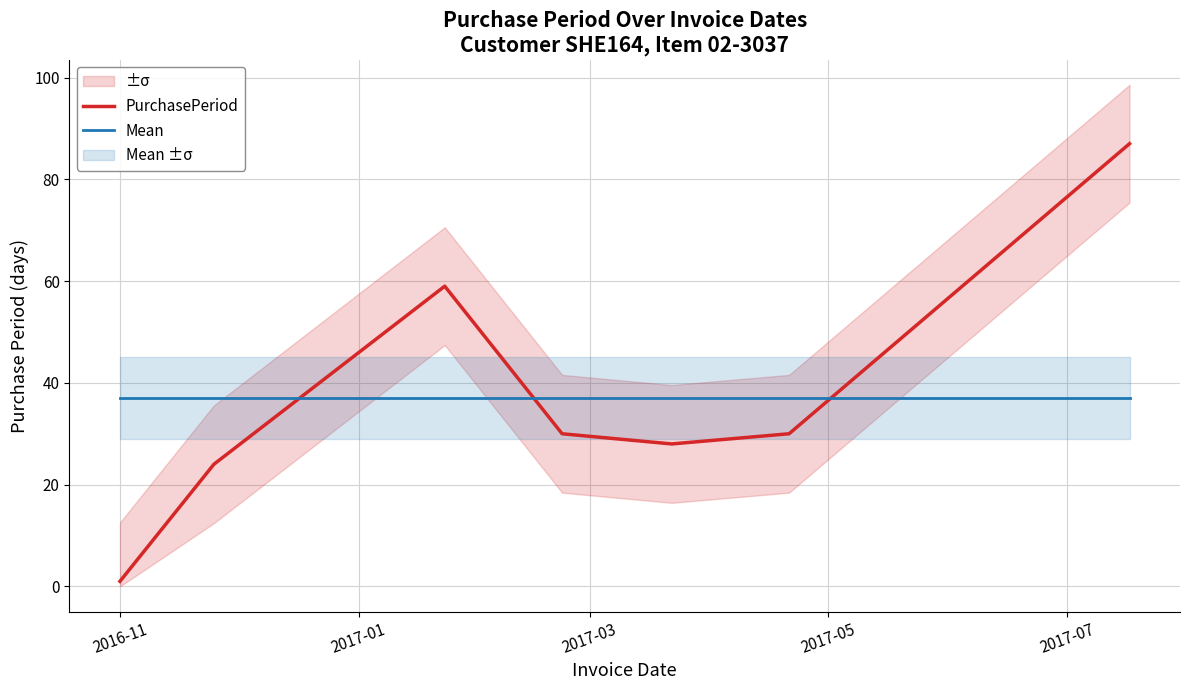

What is the highest value of the PurchasePeriod series?

87